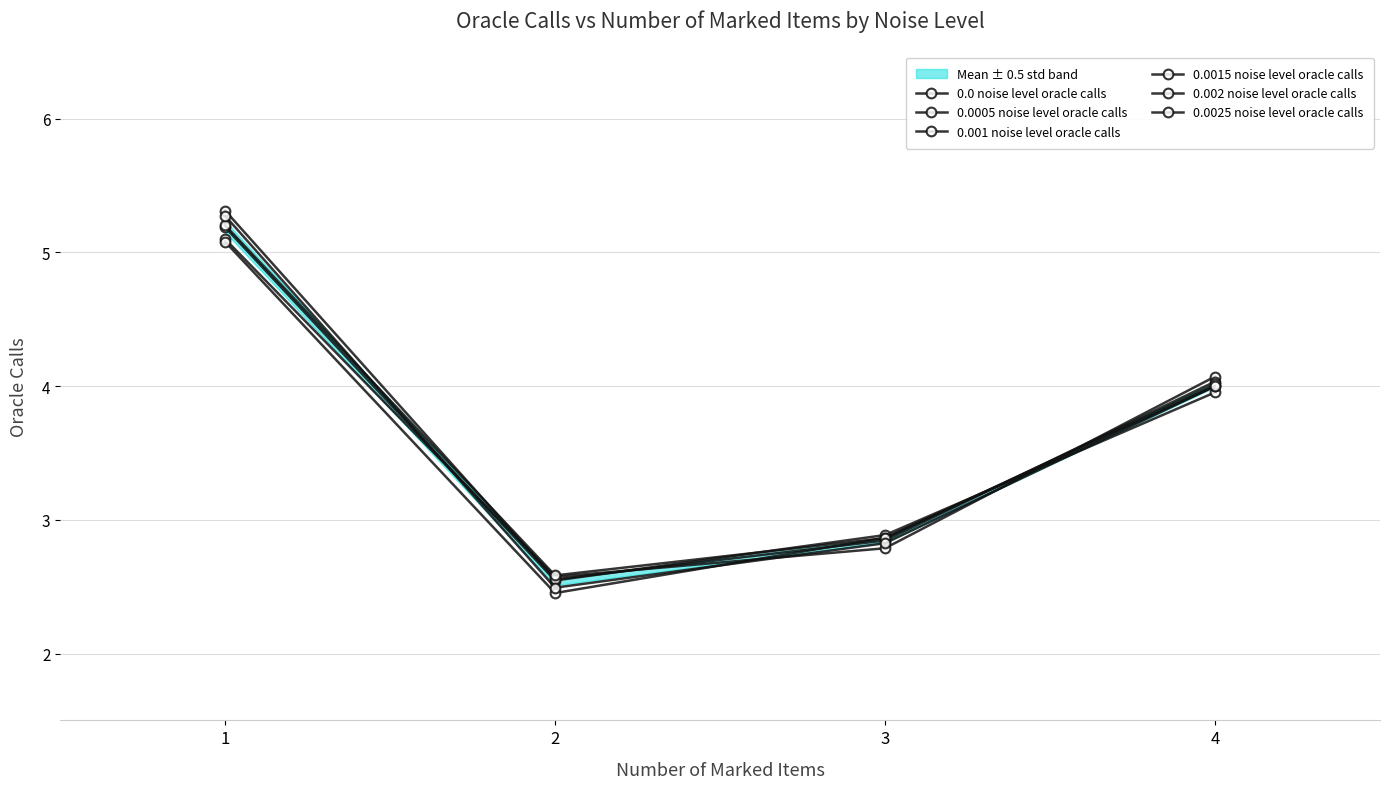

How many data points in 0.0005 noise level oracle calls are less than 4?

2